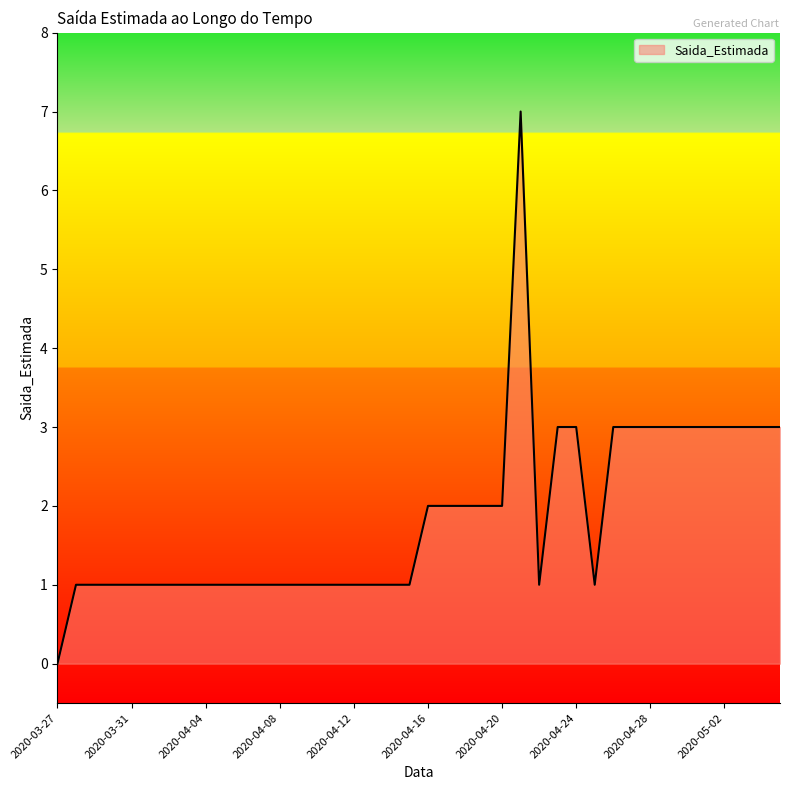

Reading right to left, extract all data points from this chart.

3	3	3	3	3	3	3	3	3	3	1	3	3	1	7	2	2	2	2	2	1	1	1	1	1	1	1	1	1	1	1	1	1	1	1	1	1	1	1	0